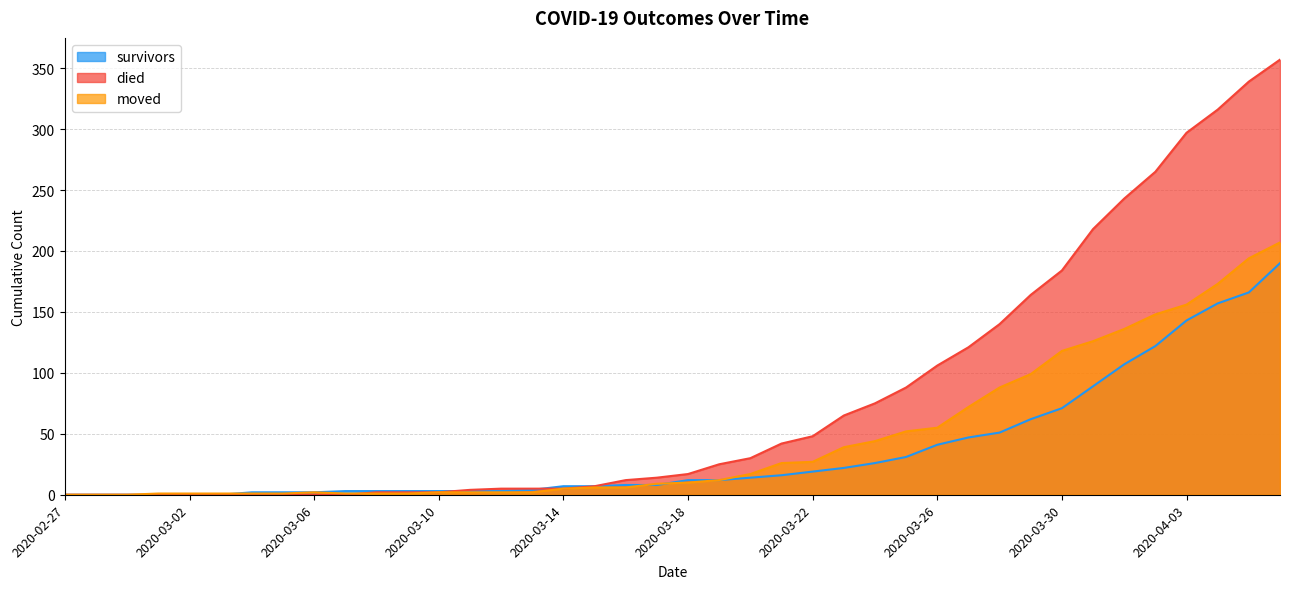

Is the value of died at 2020-03-06 greater than the value of survivors at 2020-03-23?

No